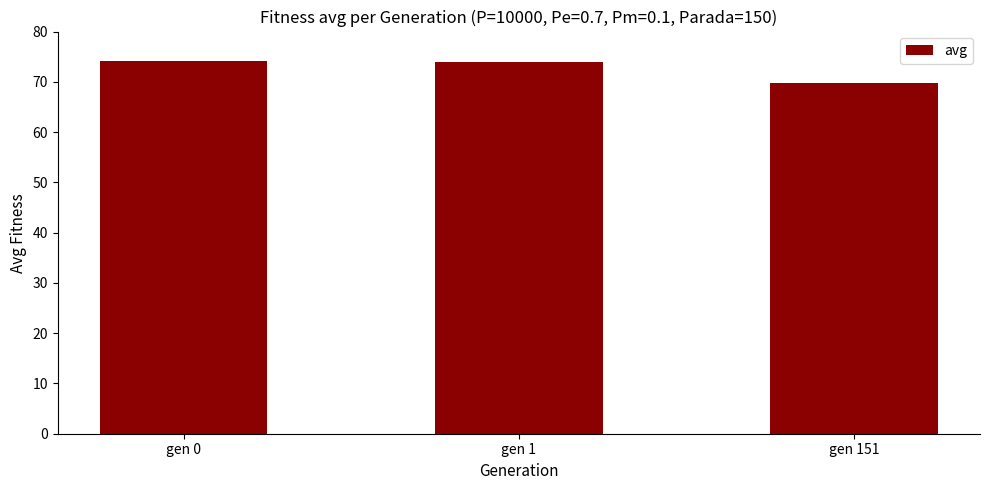

What is the smallest value displayed?

69.7